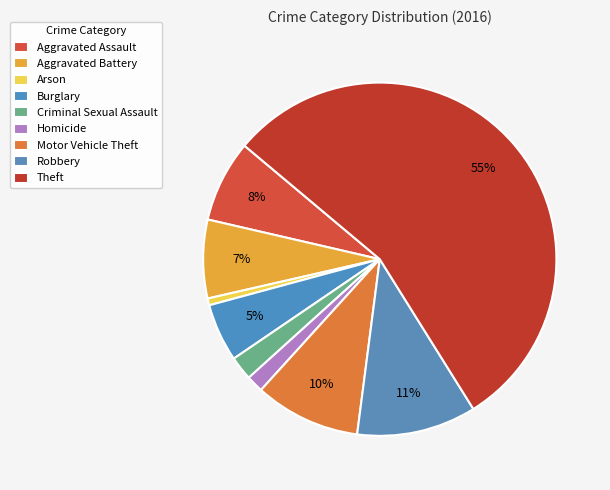

Does Theft represent more than half of the total?

Yes